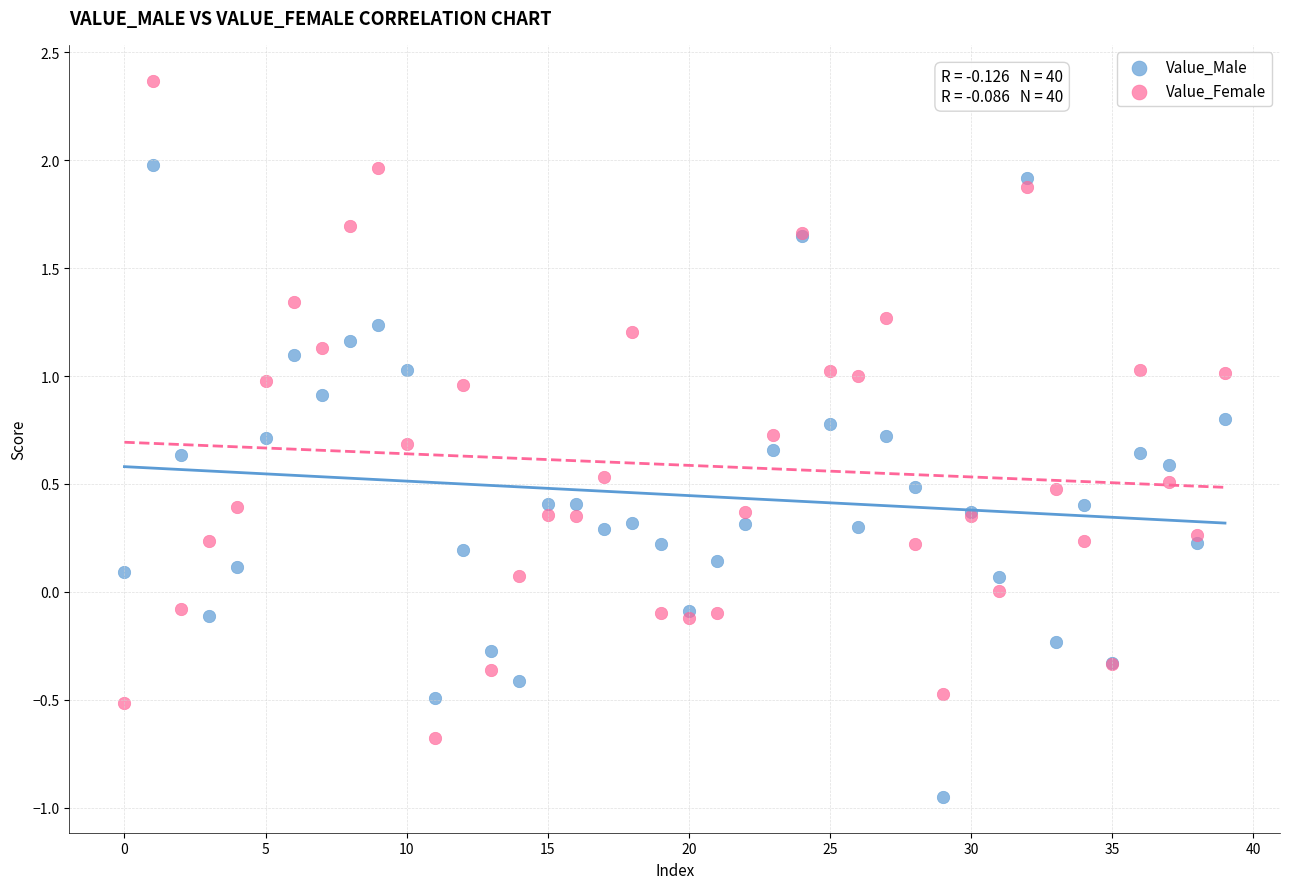

Which series has the largest Y range (max minus min)?

Value_Female